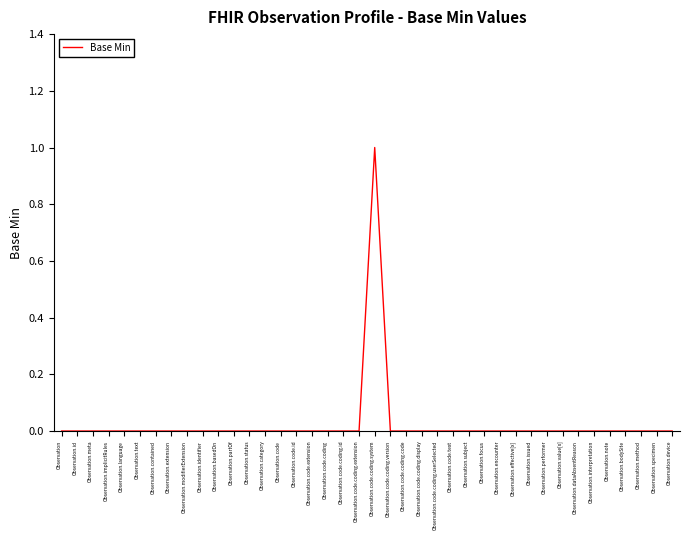

What position from the right is Observation.interpretation?

6